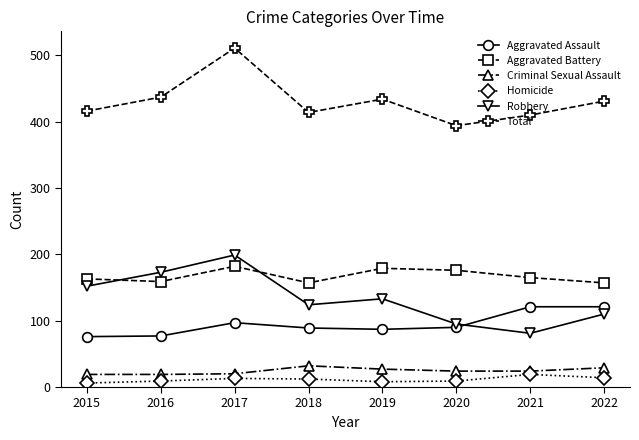

True or false: Aggravated Assault and Homicide intersect in this chart.

False